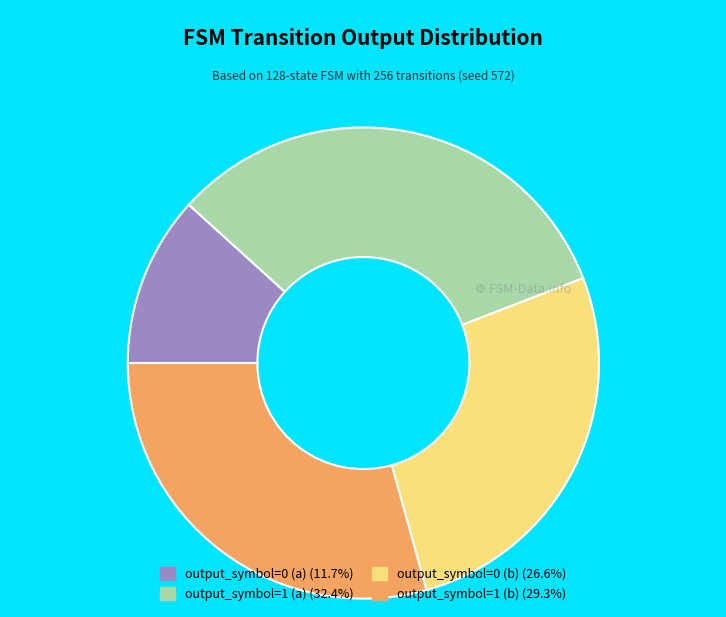

How many segments does this pie chart have?

4